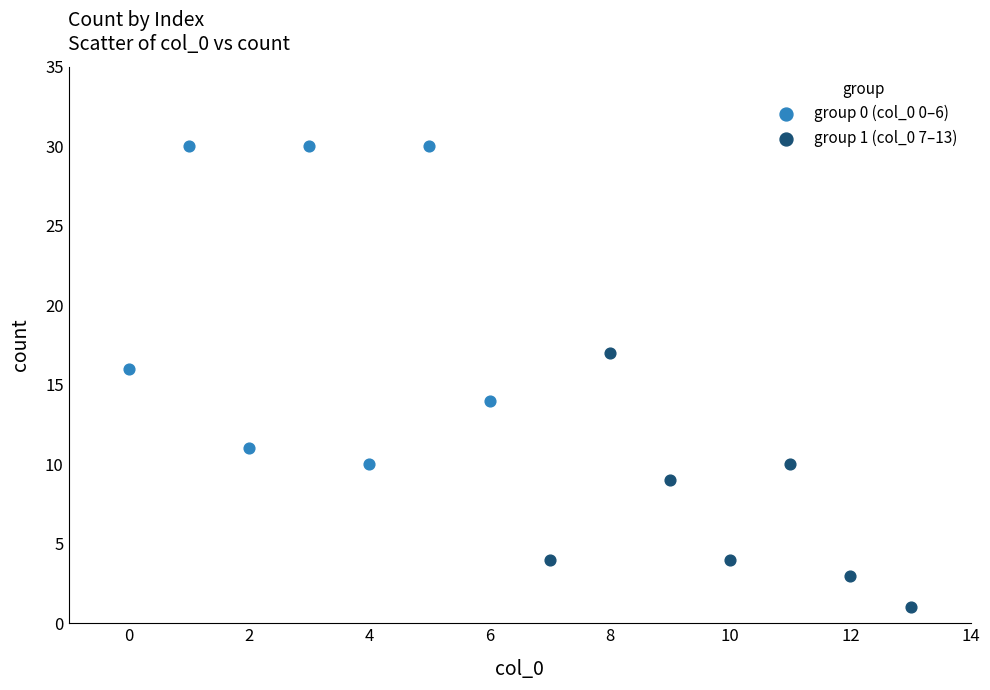

What are all the series names shown in the legend?

group 0 (col_0 0–6), group 1 (col_0 7–13)